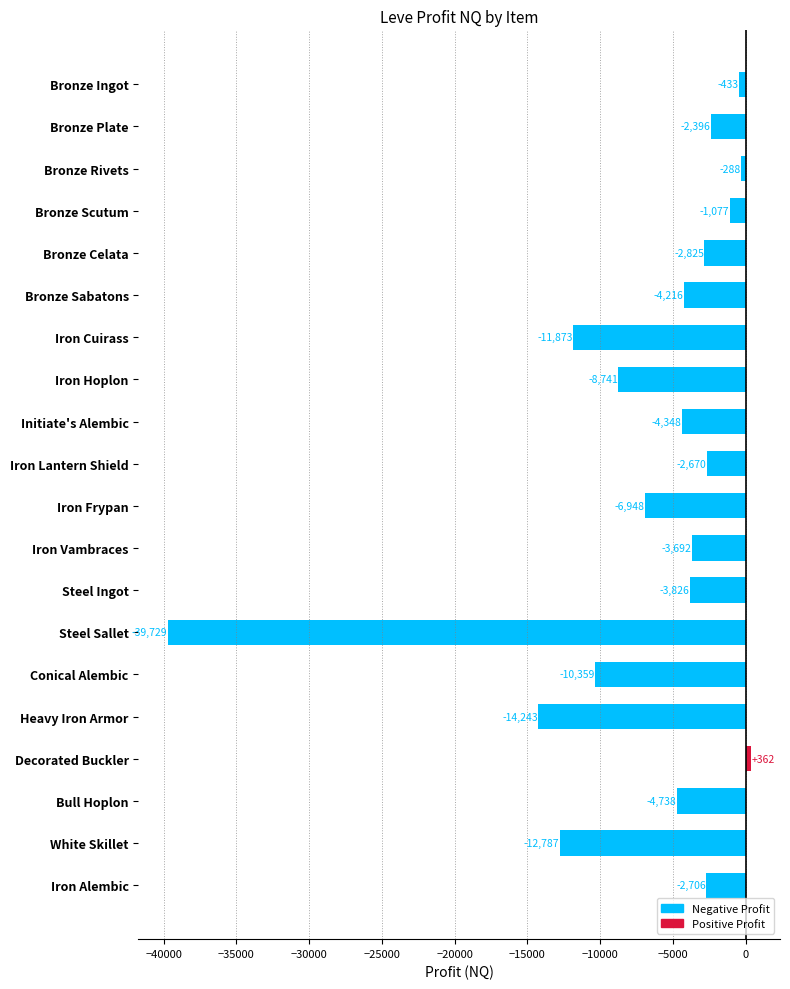

What is the average value?

-6876.6